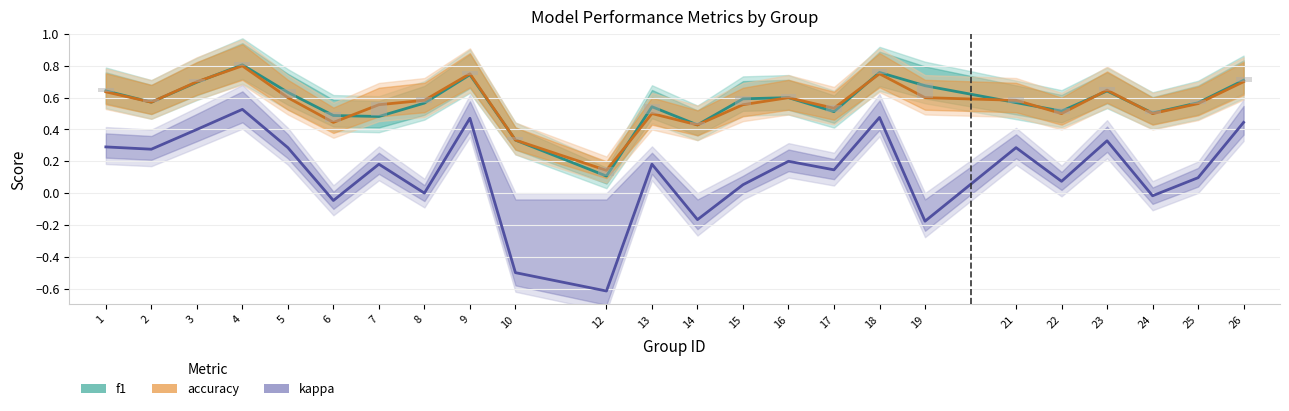

What are all the series names shown in the legend?

f1, accuracy, kappa